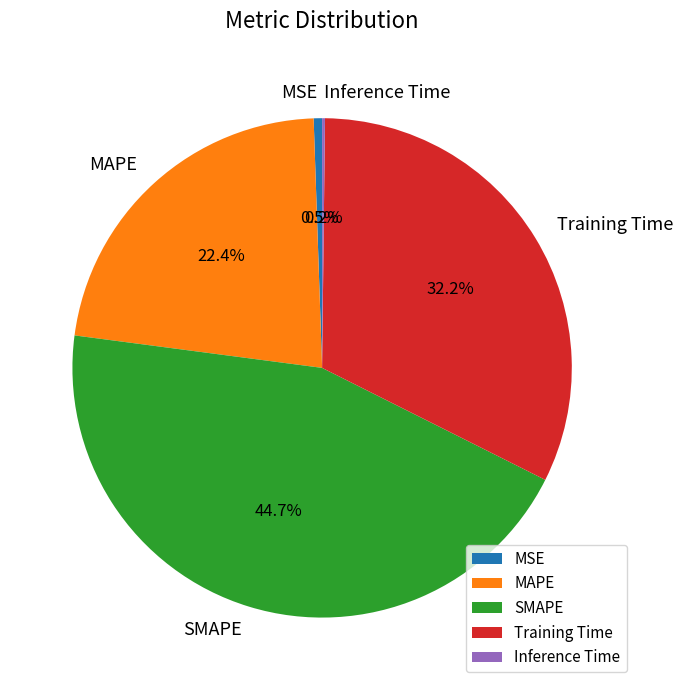

To the nearest percent, what is the difference between the largest and smallest slice percentages?

44%